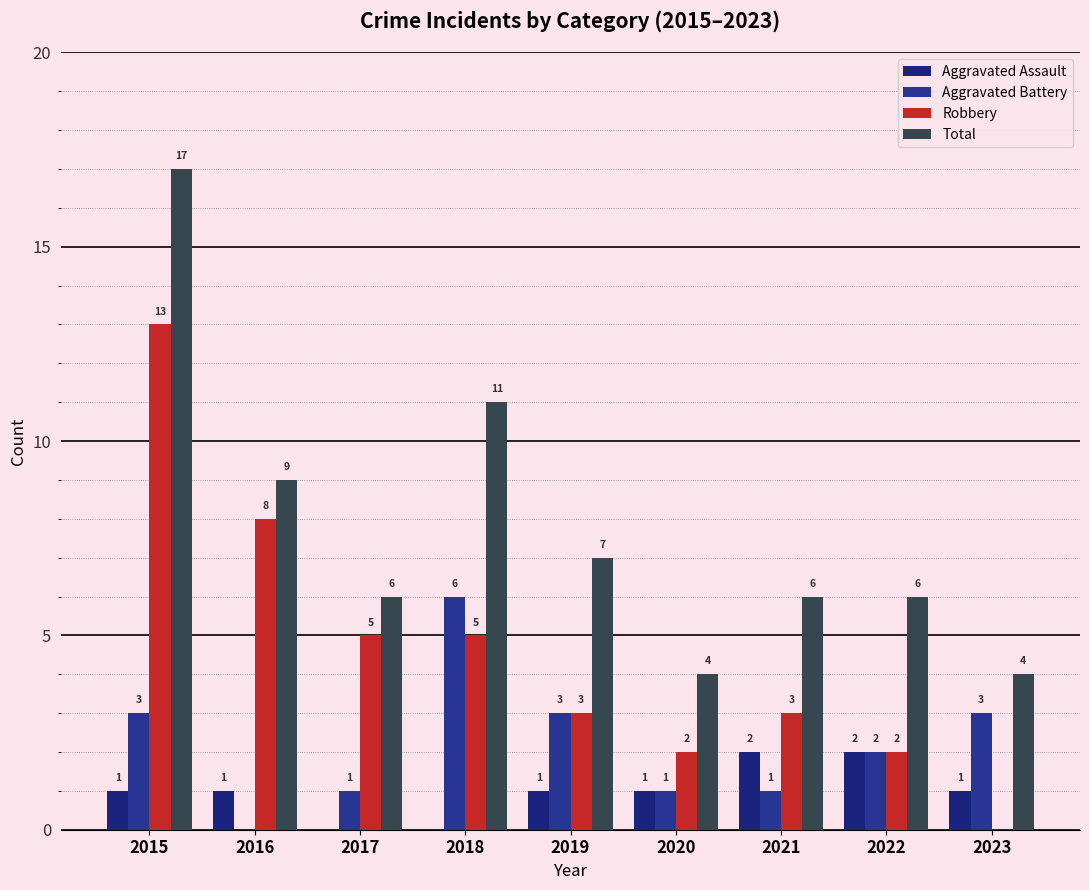

List the series in order of their overall mean, lowest first.

Aggravated Assault, Aggravated Battery, Robbery, Total